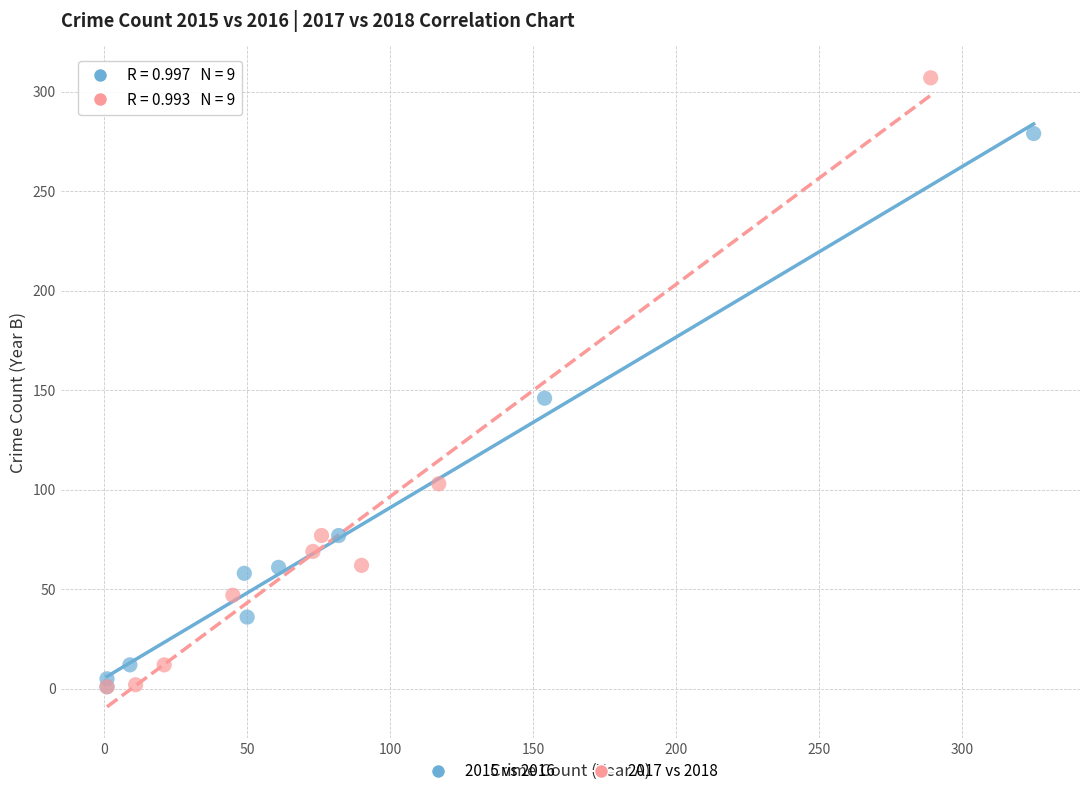

Which series has the widest spread of Y values?

2017 vs 2018